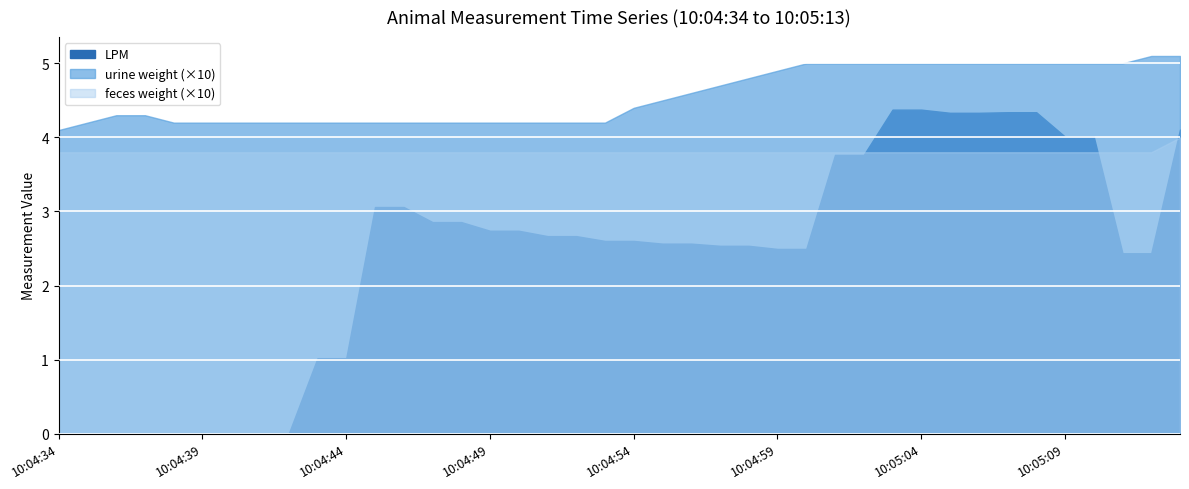

At 10:04:38, list the series in order from largest to smallest.

urine weight, feces weight, LPM